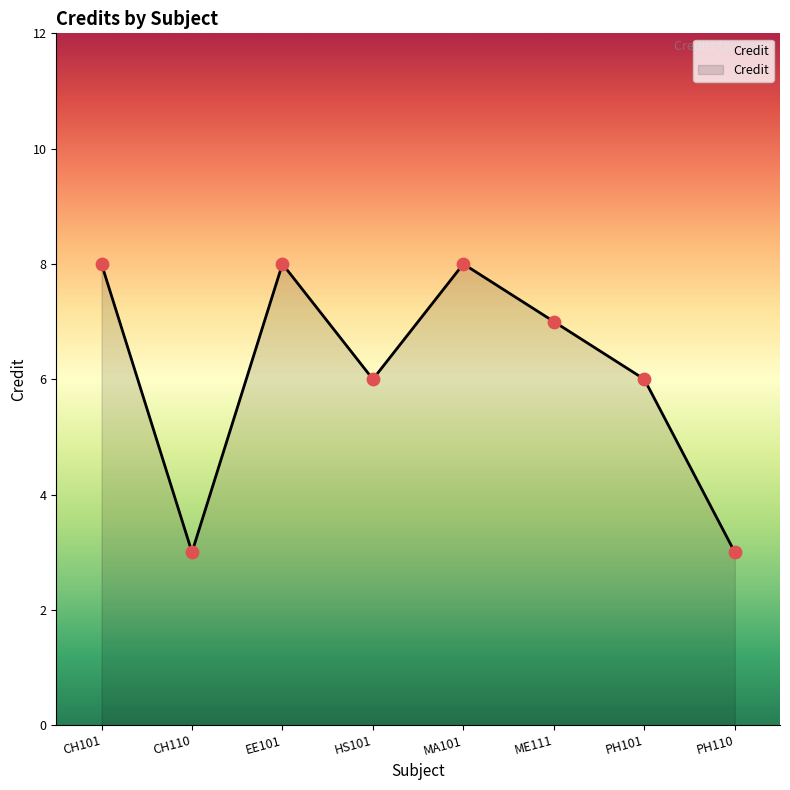

What is the ratio of the value at CH101 to the value at EE101?

1.0